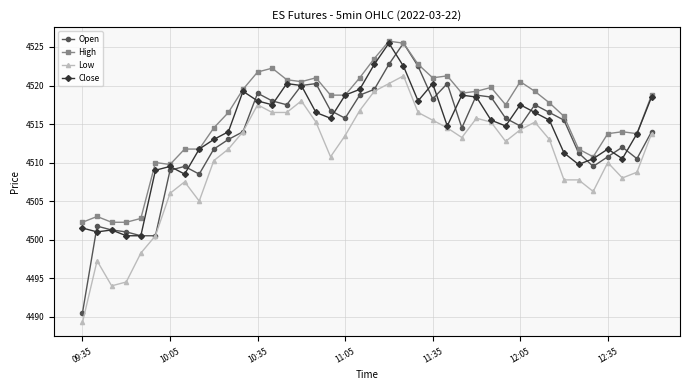

What is the maximum value shown in the chart?

4525.8